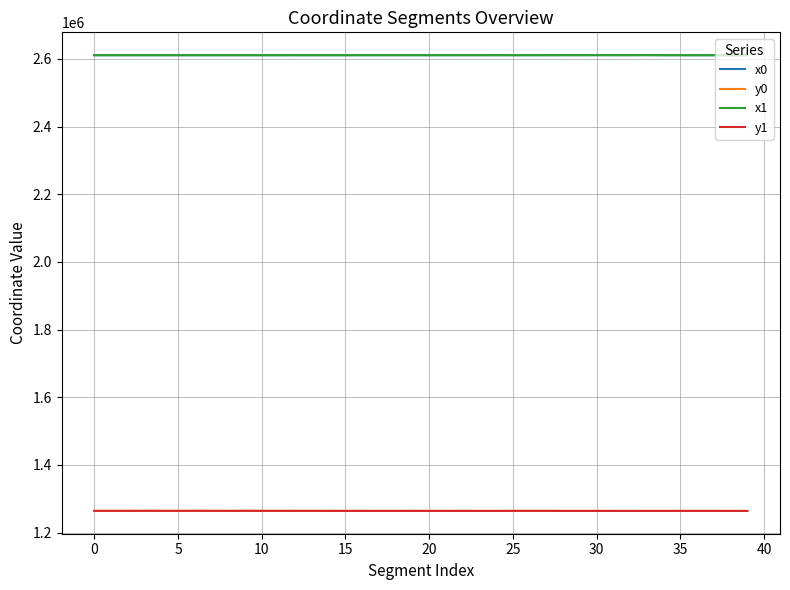

What is the minimum value for y0?

1264219.4